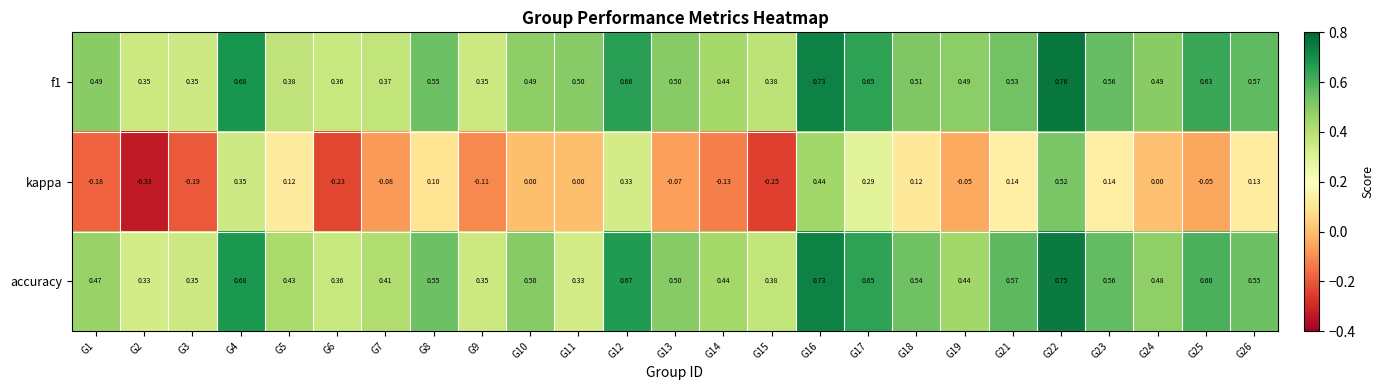

Which series has the largest total across all categories?

f1